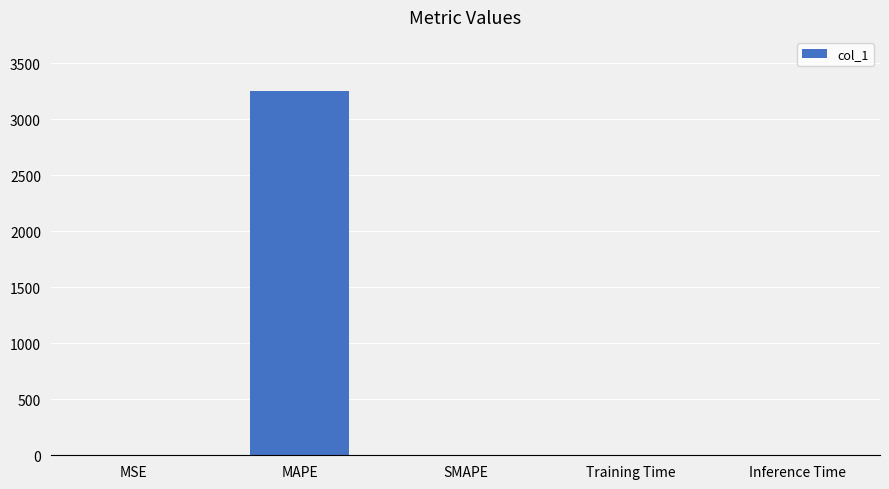

Which has a higher value, Training Time or MAPE?

MAPE